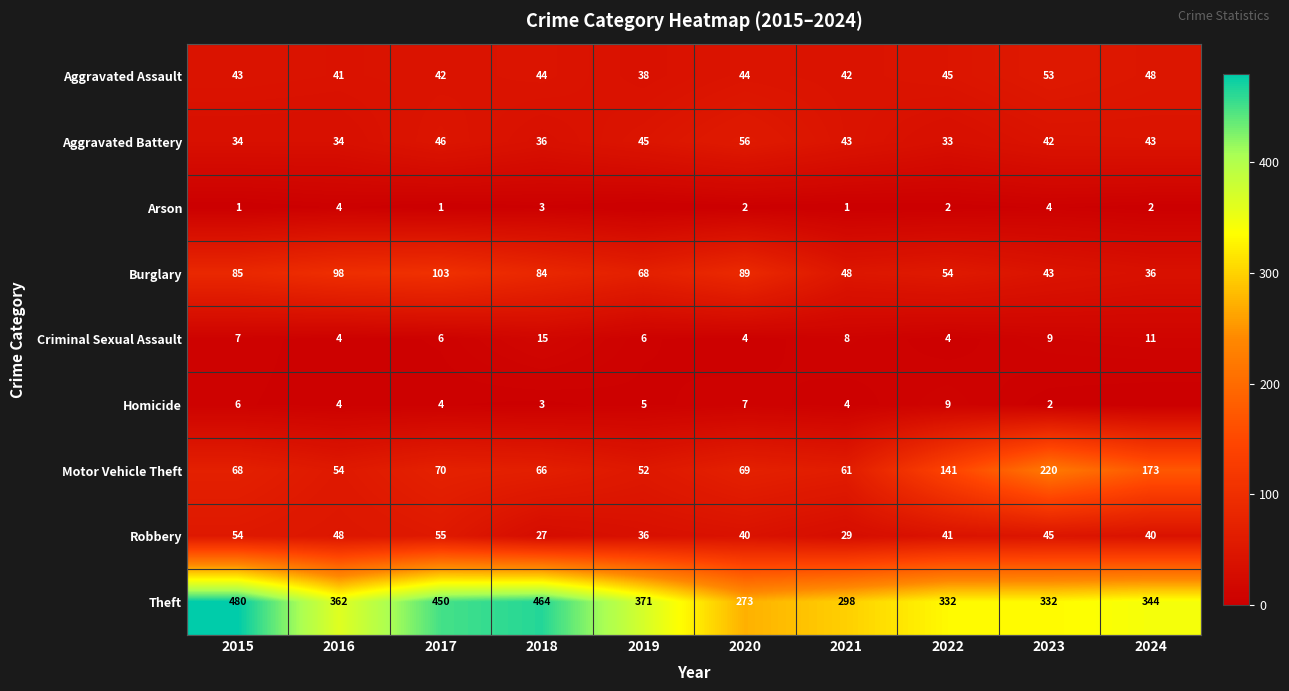

What is the sum of the Motor Vehicle Theft values at 2022 and 2018?

207